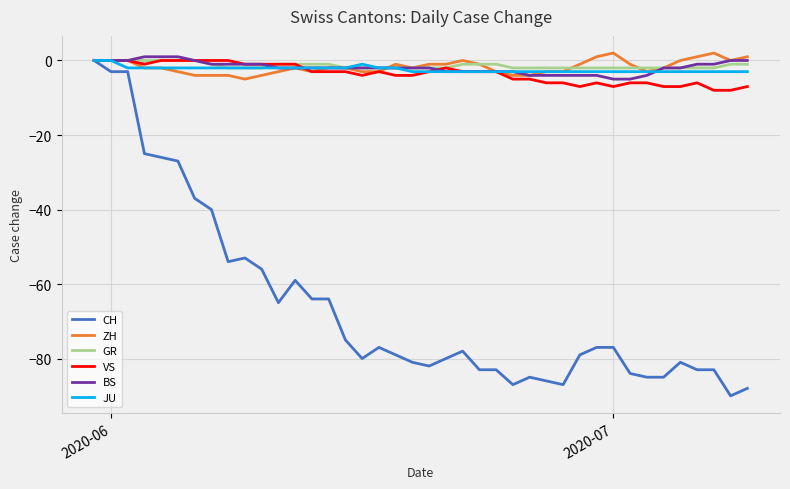

What is the minimum value for JU?

-3